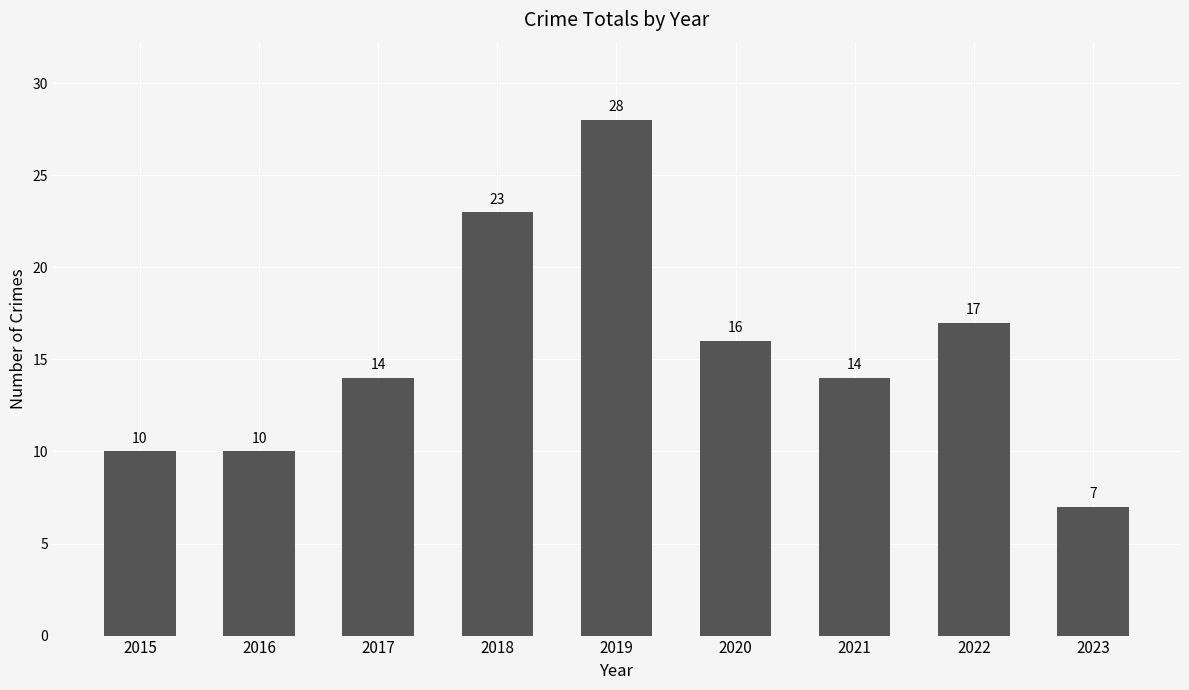

At which category does the chart reach its minimum across all series?

2023